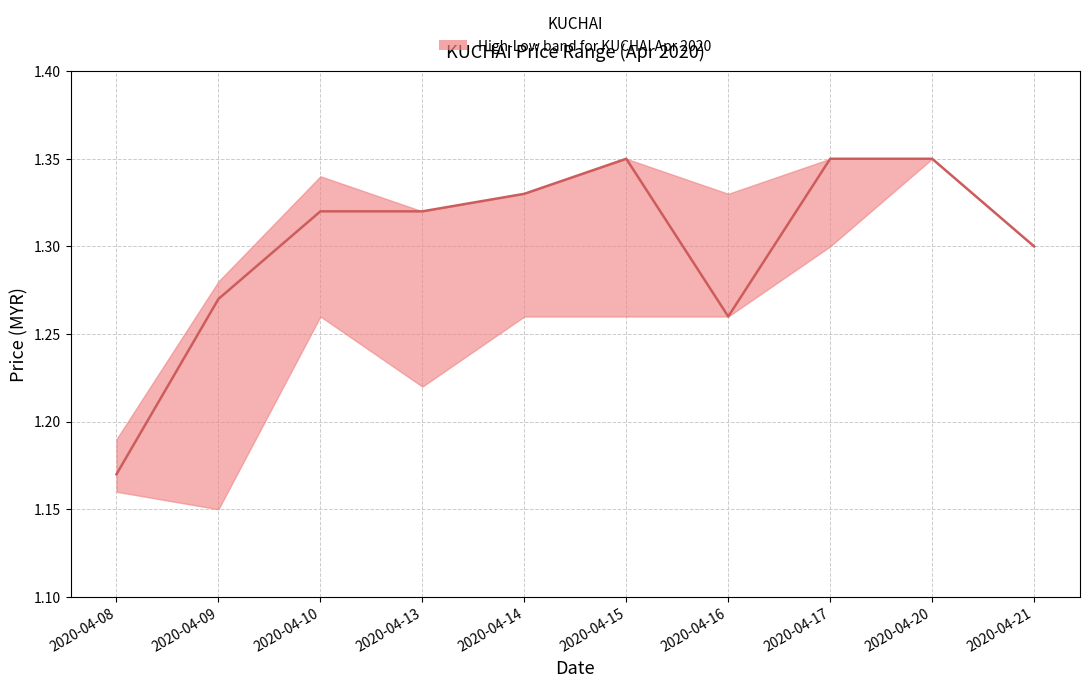

The chart shows a value of 1.3 at 2020-04-13. True or false?

True